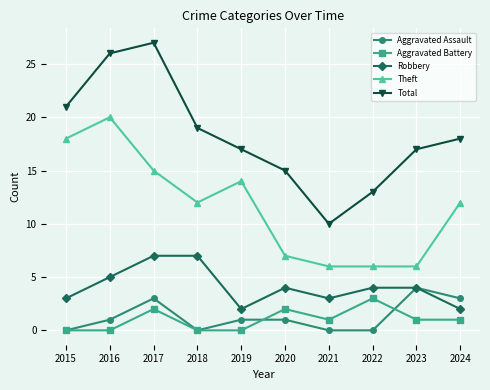

Which series has the widest spread of values?

Total